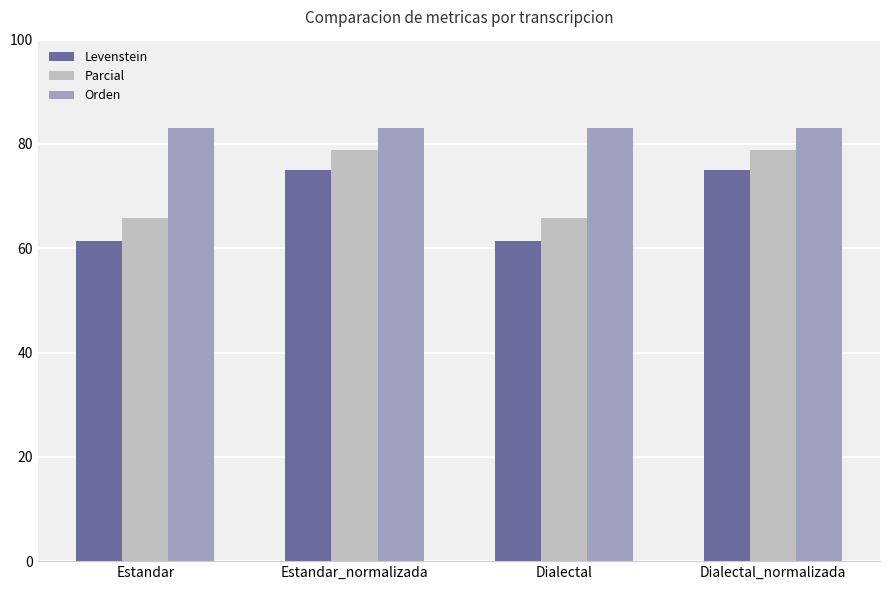

What is the label of the 3rd bar from the right?

Estandar_normalizada